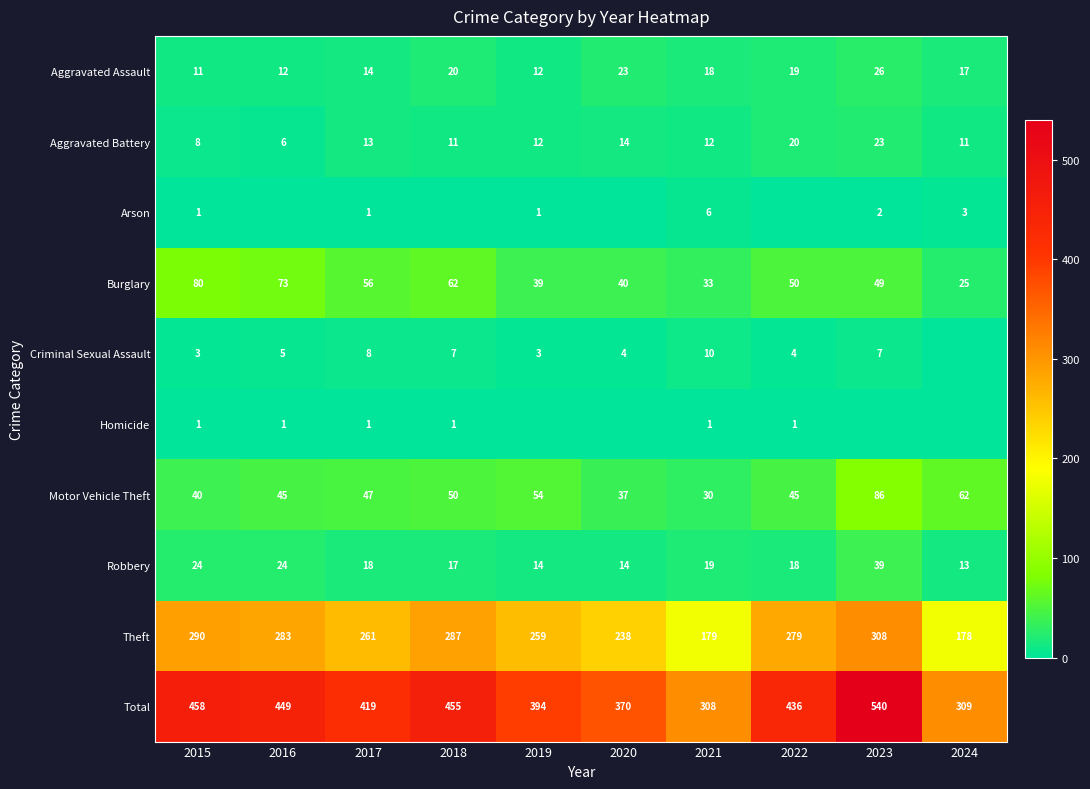

True or false: Robbery has a value of 13 at 2024.

True